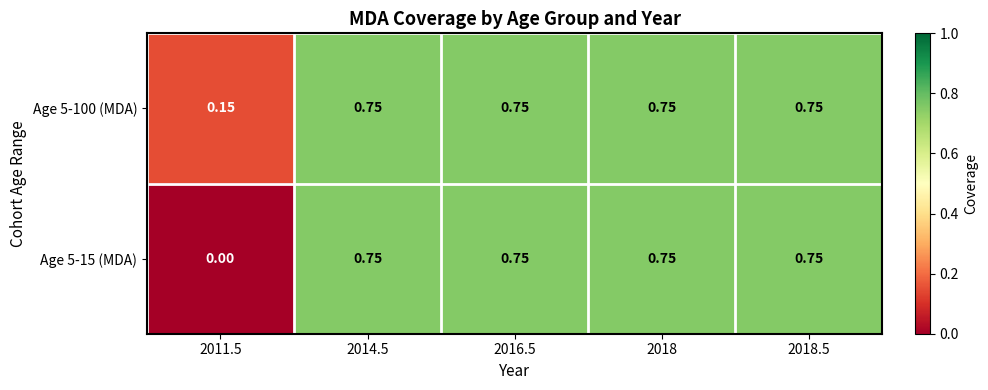

Count the number of data series in this chart.

2